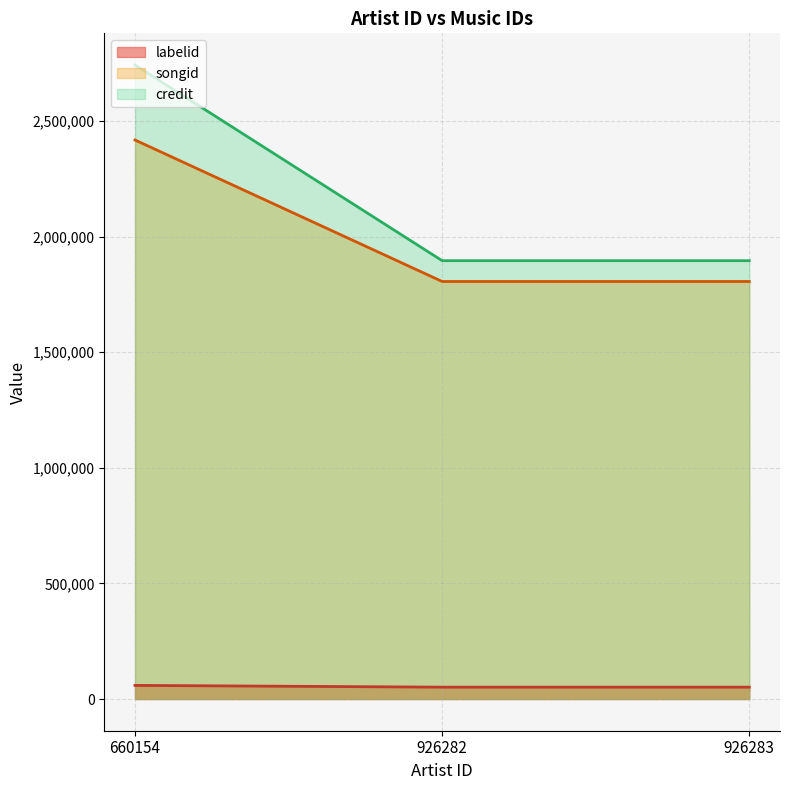

Read the songid value at 926282.

1805668.5